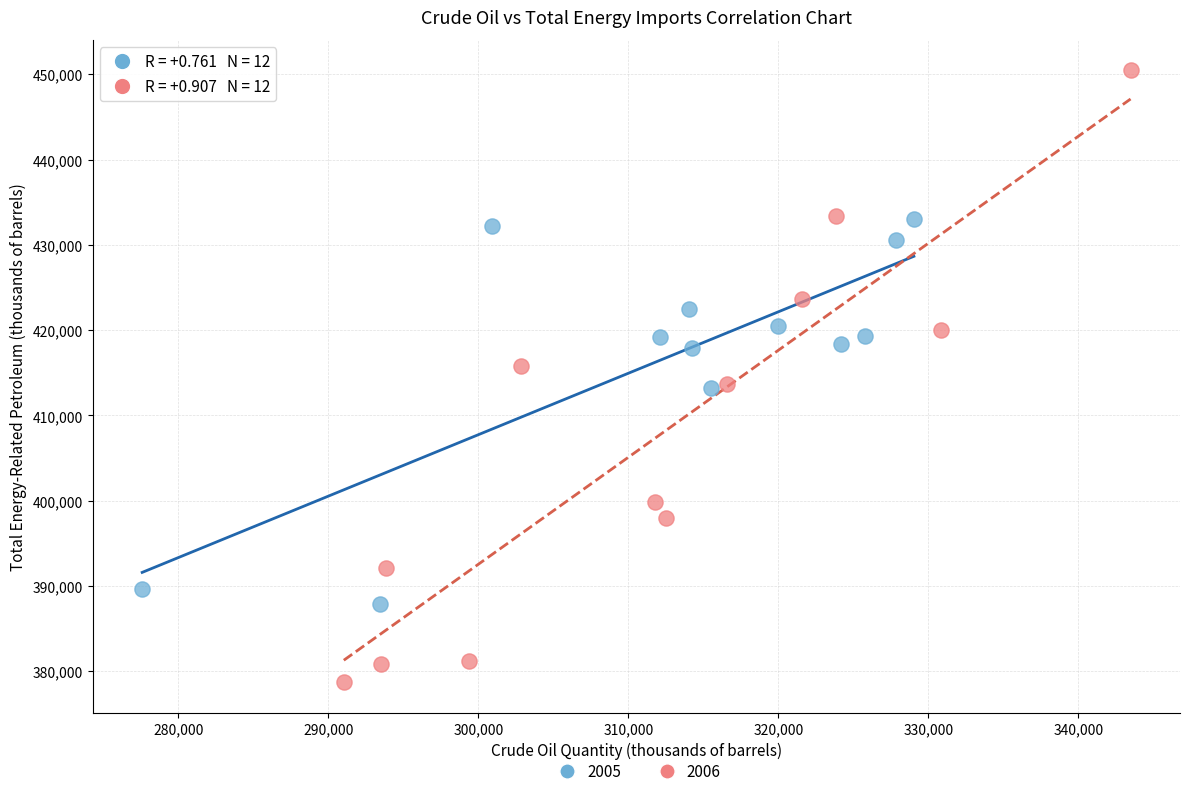

Which series has the largest Y range (max minus min)?

2006